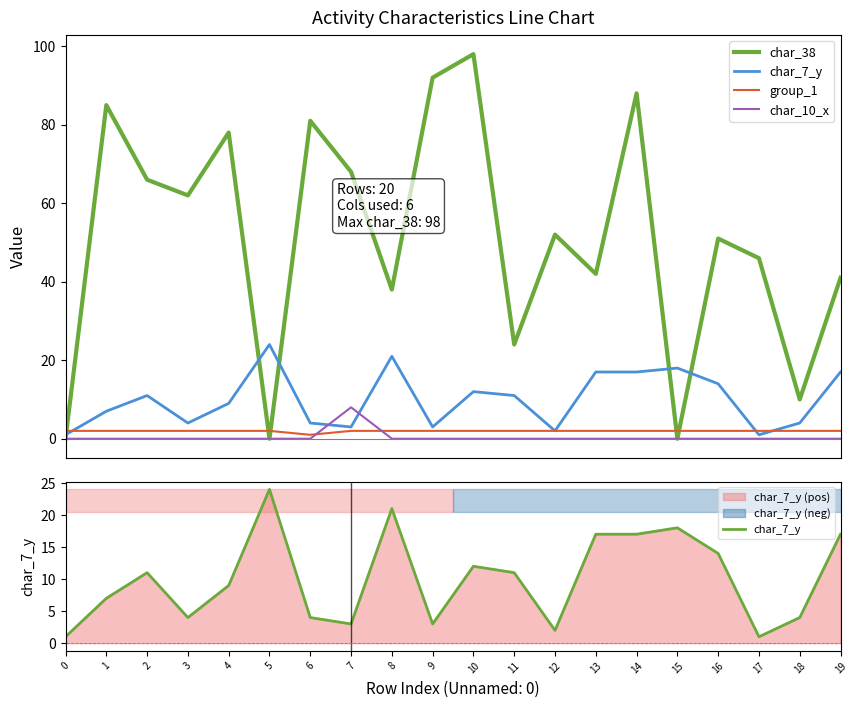

In group_1, how many points are lower than both neighbors (excluding endpoints)?

1